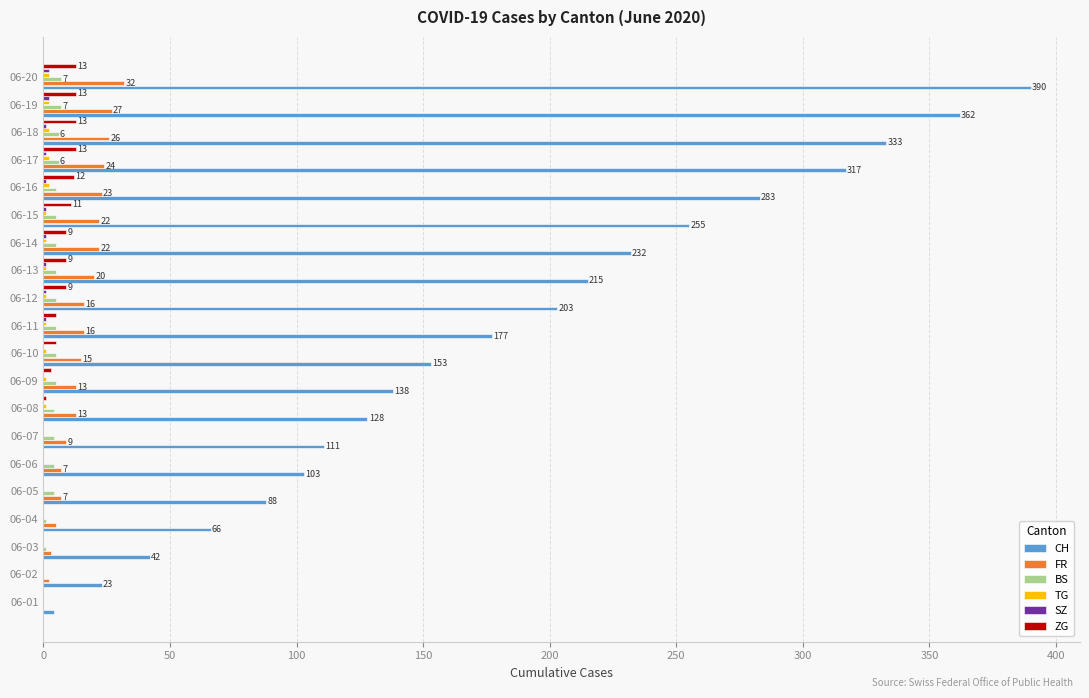

Is the value of CH at 06-11 greater than the value of FR at 06-06?

Yes